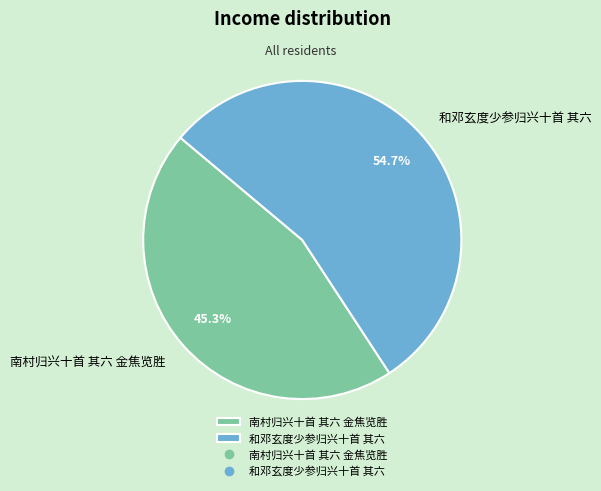

Which slice is the smallest?

南村归兴十首 其六 金焦览胜